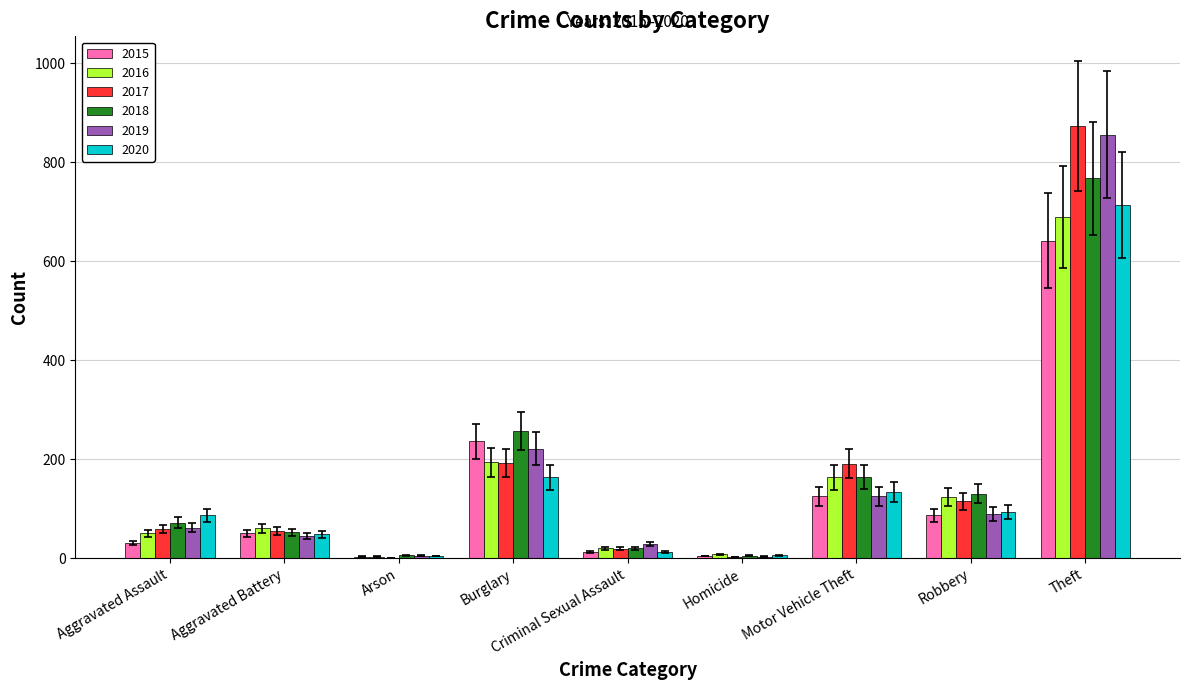

What is the highest value of the 2017 series?

873